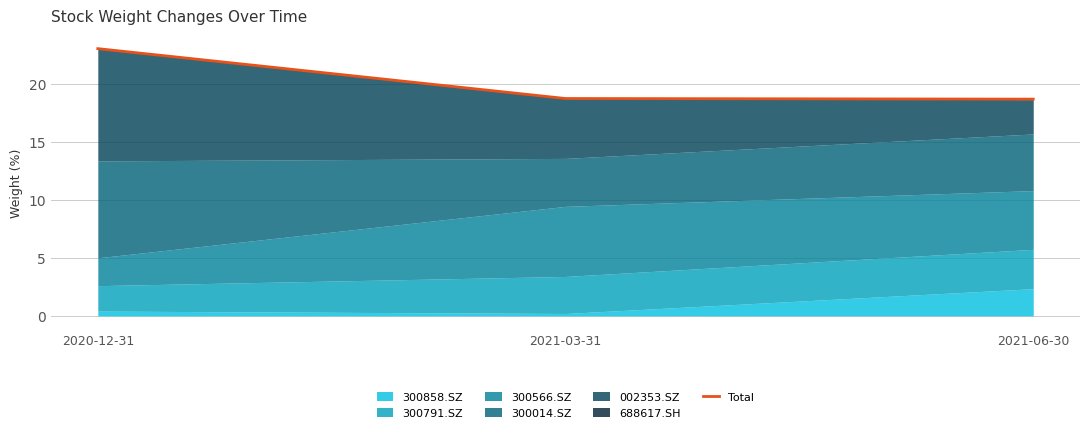

Reading left to right, extract all data points from this chart.

23.0	18.7	18.7